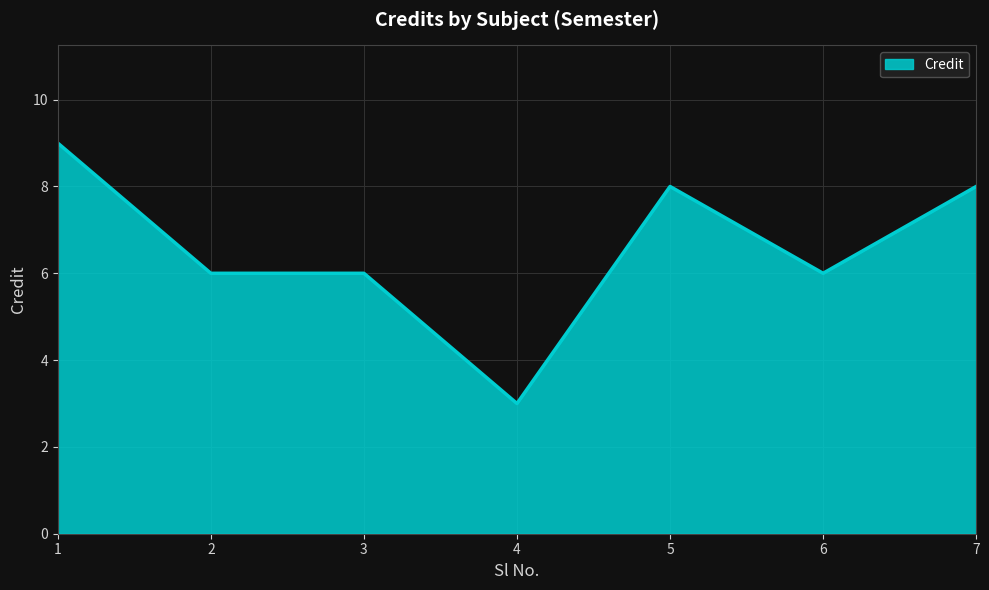

How many series are shown in this chart?

1